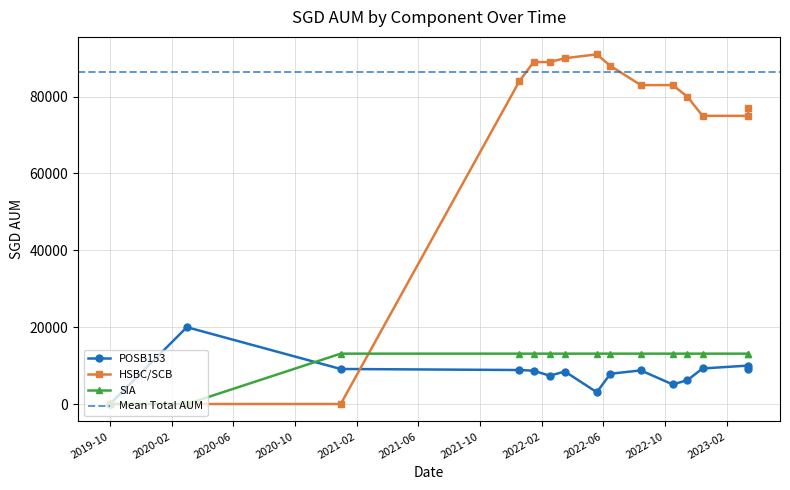

What is the label of the 12th point from the left?

2022-11-15